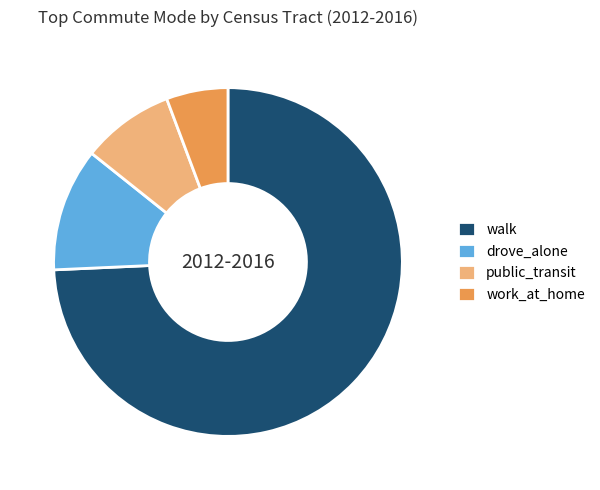

Combined, do walk and drove_alone account for over 50%?

Yes